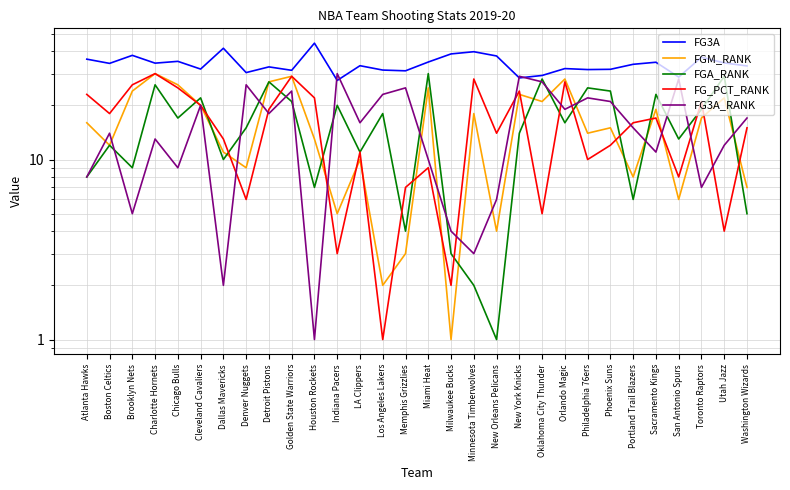

Which series changed the most between Toronto Raptors and Utah Jazz?

FG_PCT_RANK